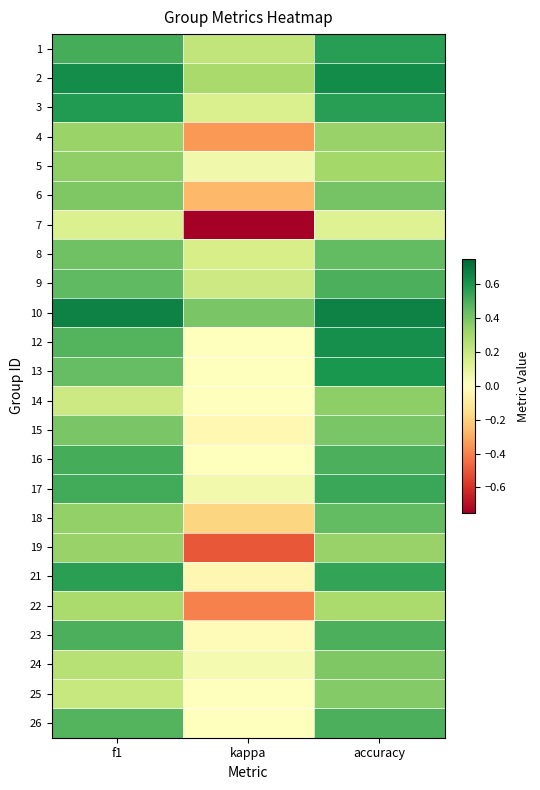

What is the total value across all series at accuracy?

11.0